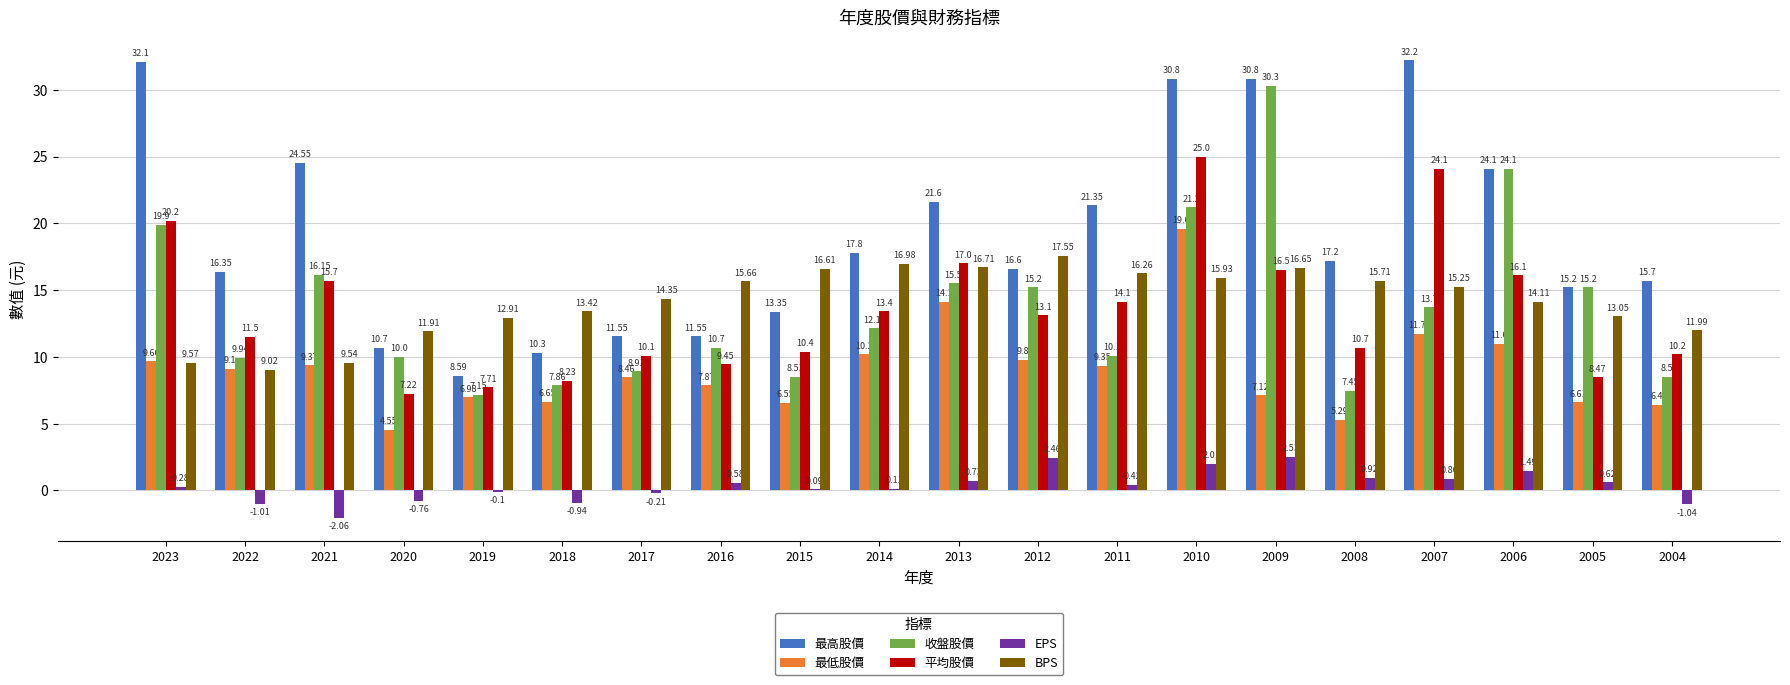

At which label is 收盤股價 closest to 18?

2021